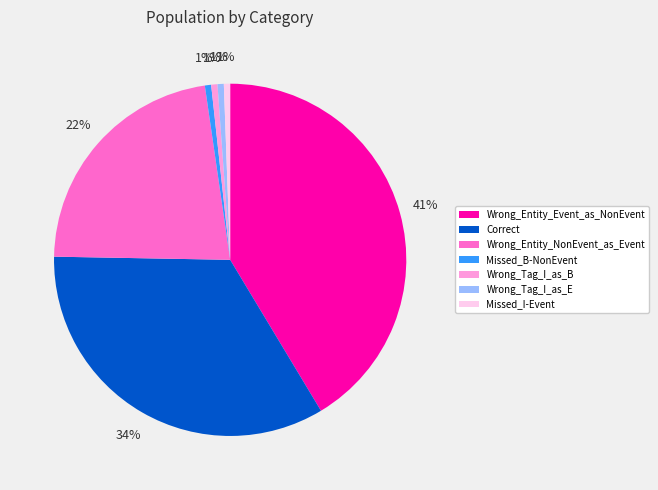

What percentage is the Wrong_Entity_Event_as_NonEvent slice, to the nearest percent?

41%